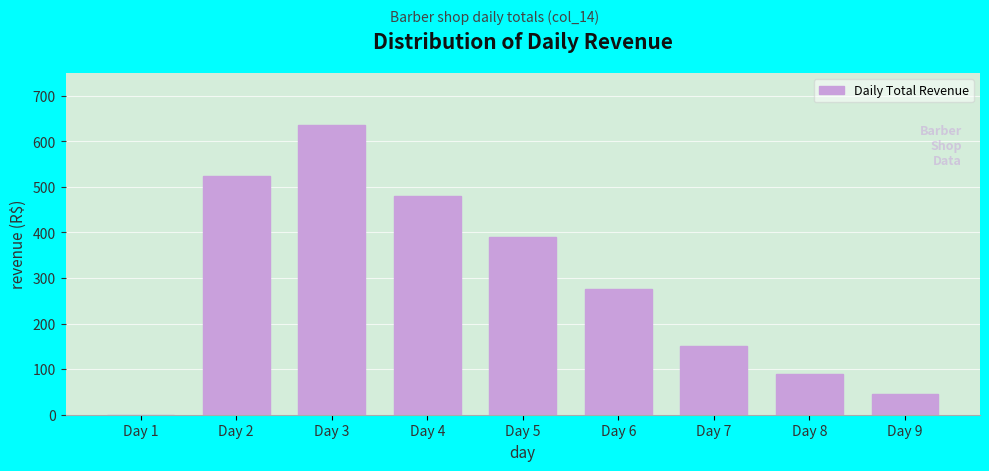

Reading left to right, transcribe all the data shown in this chart.

Day 1=0	Day 2=525	Day 3=635	Day 4=480	Day 5=390	Day 6=275	Day 7=150	Day 8=90	Day 9=45